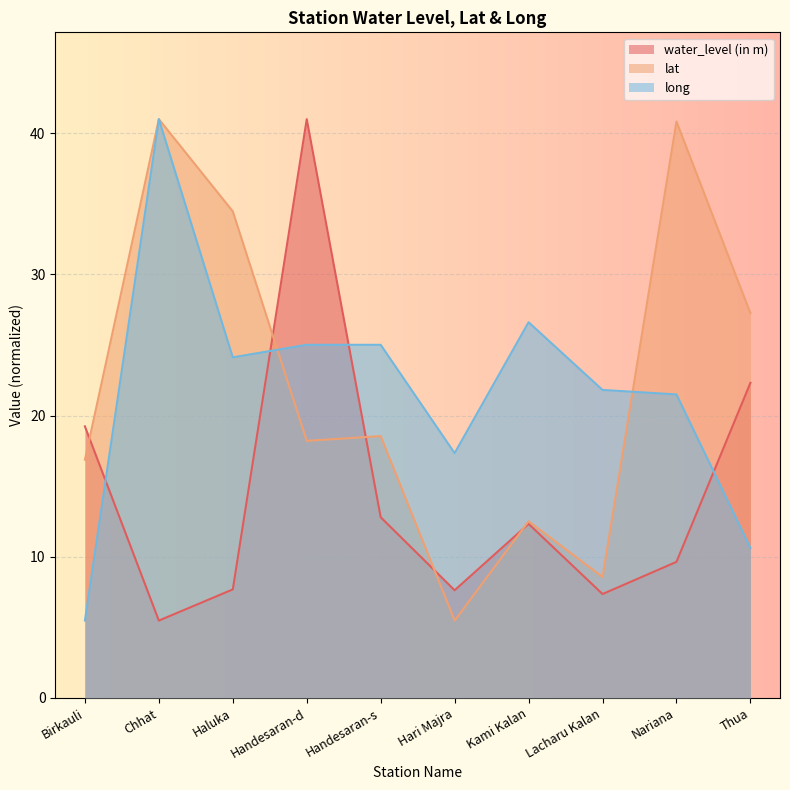

How many lines are shown in the chart?

3